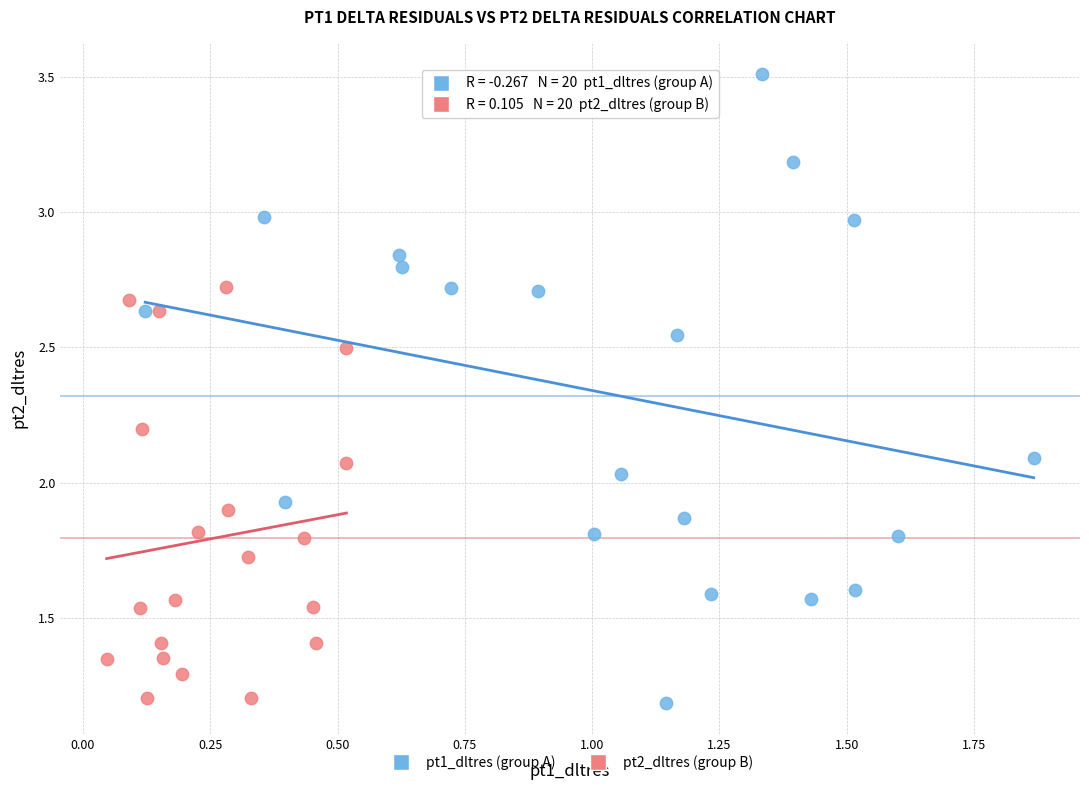

Which series has the largest Y range (max minus min)?

pt1_dltres (group A)